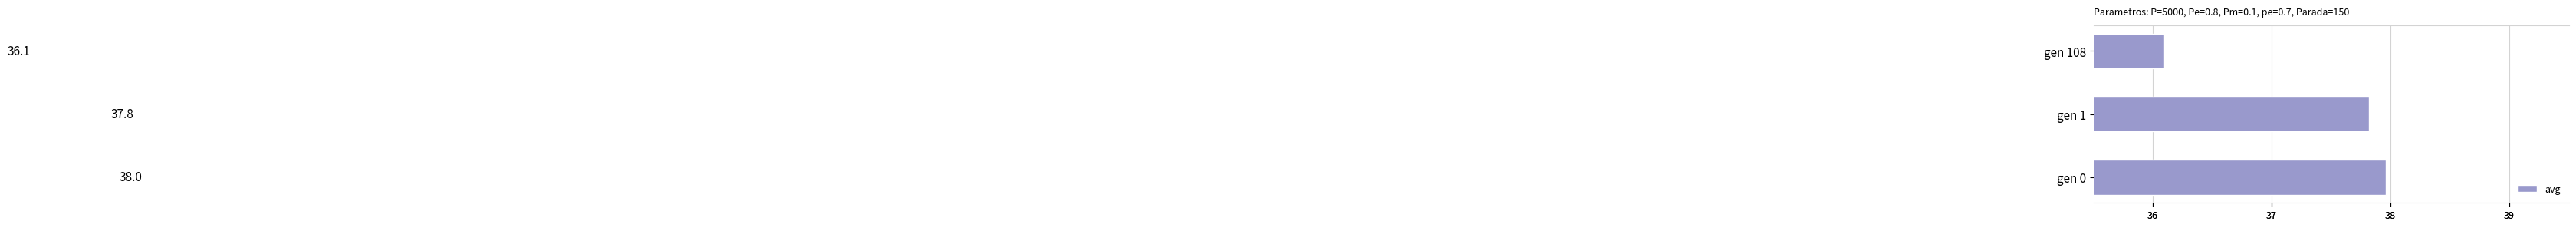

Does the chart contain any negative values?

No